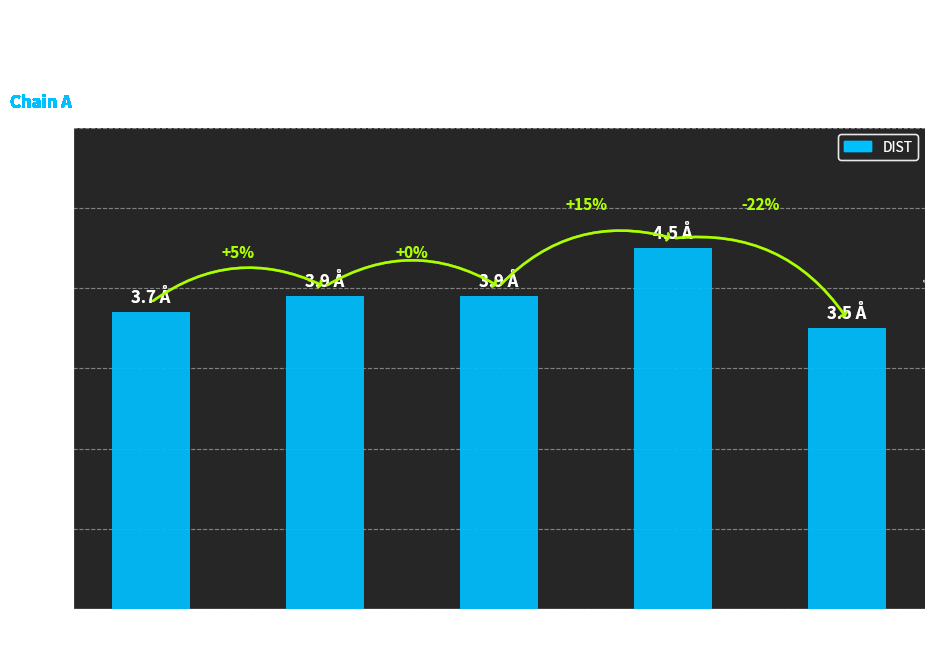

What is the difference between the maximum and minimum values?

1.0